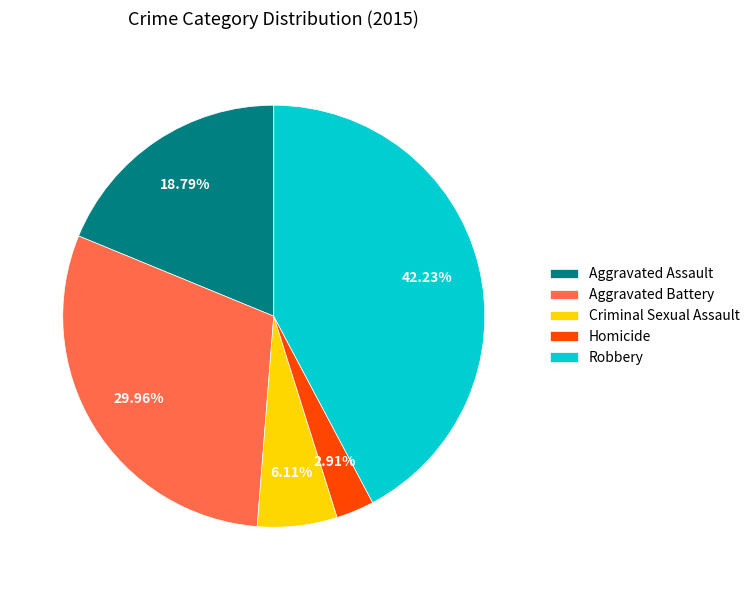

To the nearest percent, what percentage of the pie is Robbery?

42%